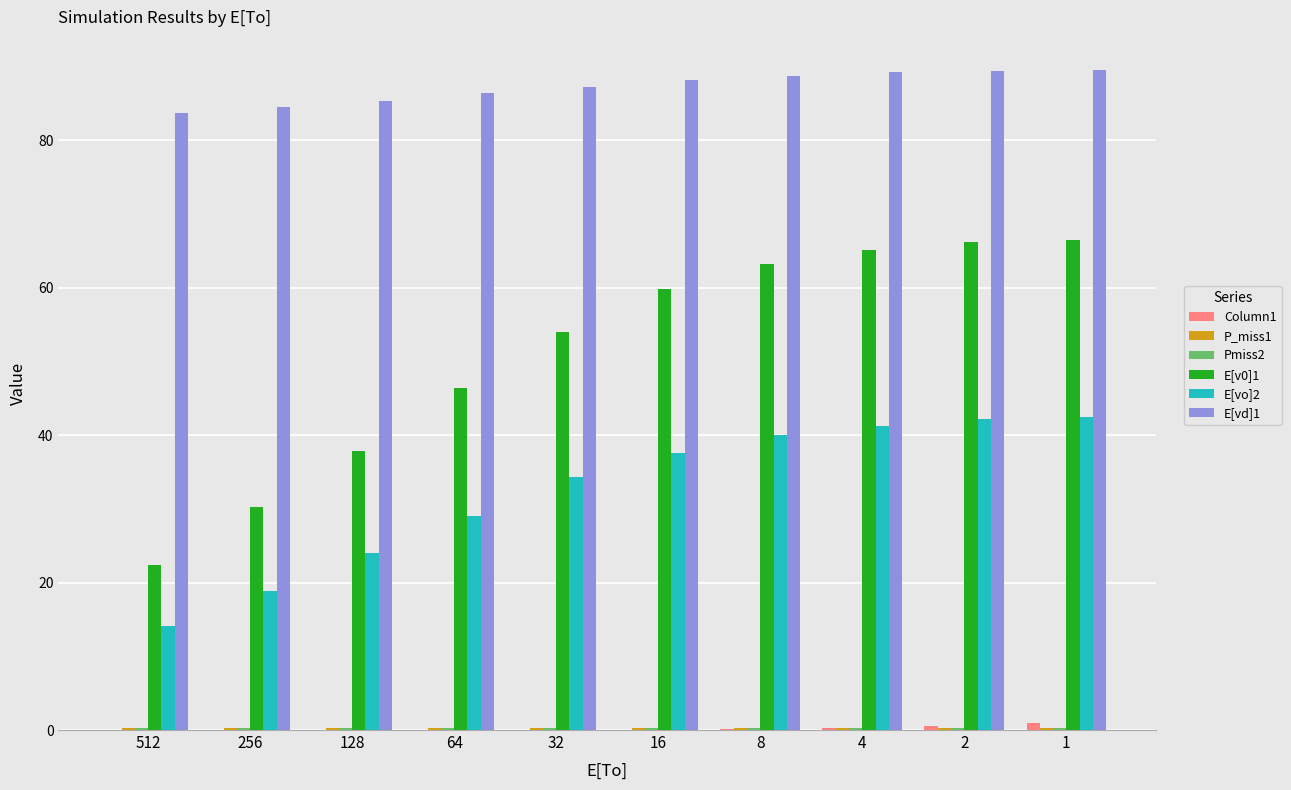

Count the number of categories in the chart.

10